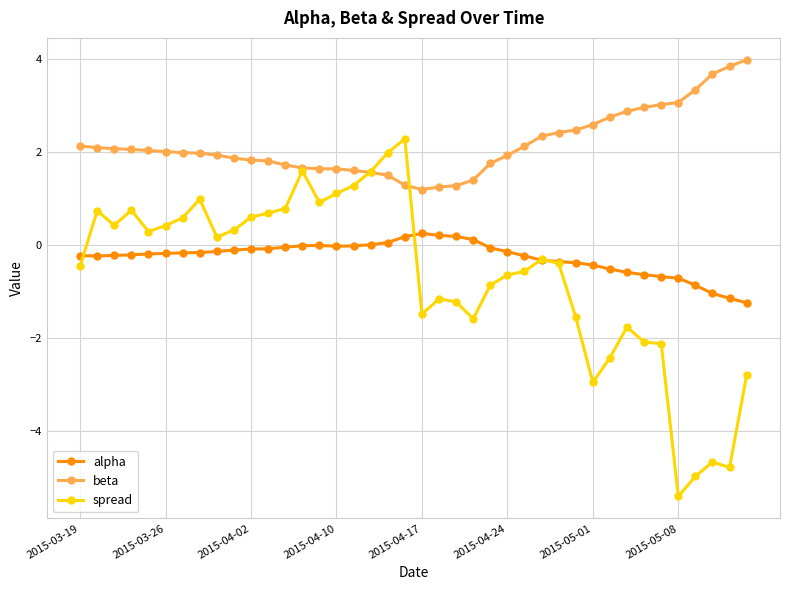

How many series are shown in this chart?

3